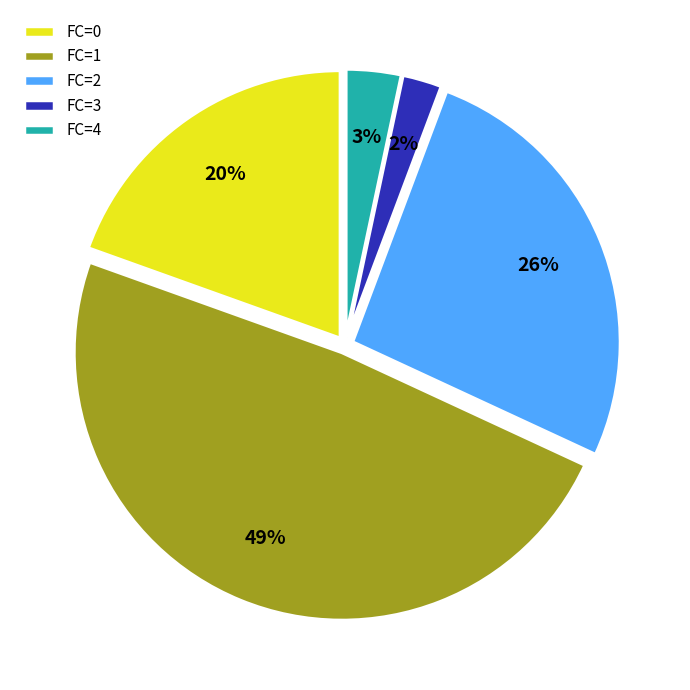

Count the number of slices in the pie.

5